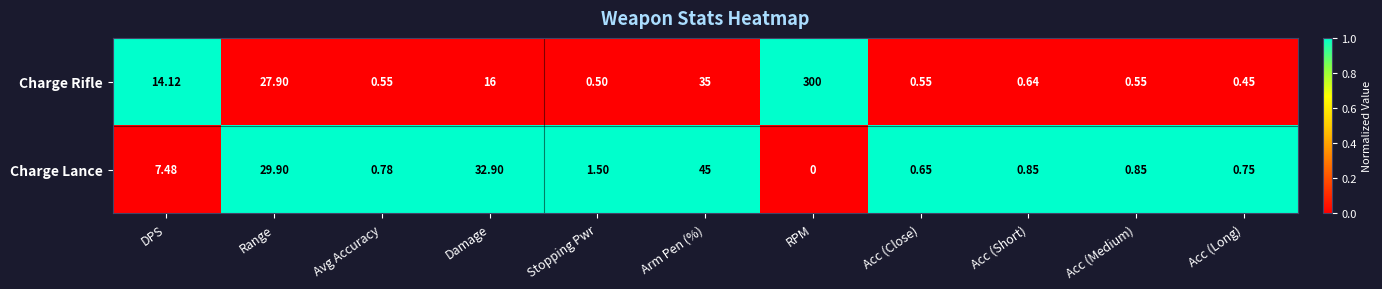

Between RPM and Acc (Short), which series saw the biggest shift?

Charge Rifle